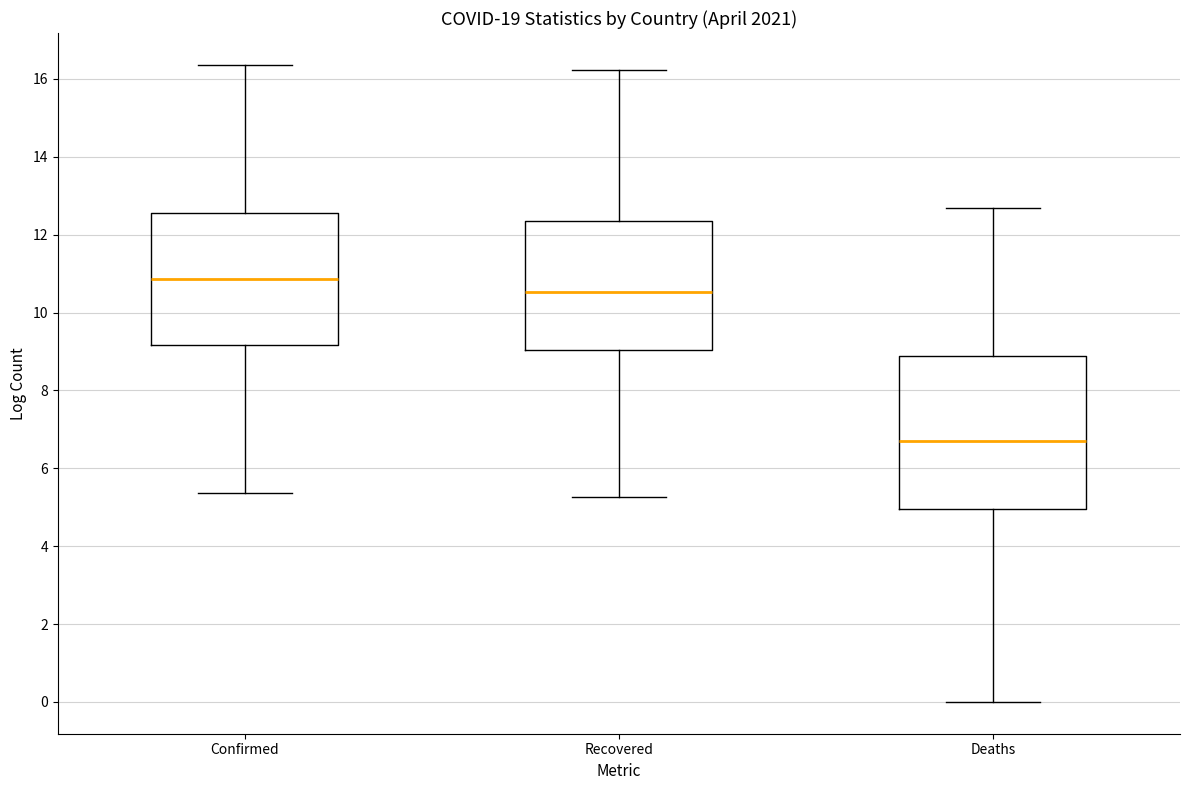

Where does the lower whisker of the box for Recovered end on the y-axis? The values are not printed on the chart, so give them approximately, as read against the axis.

5.2